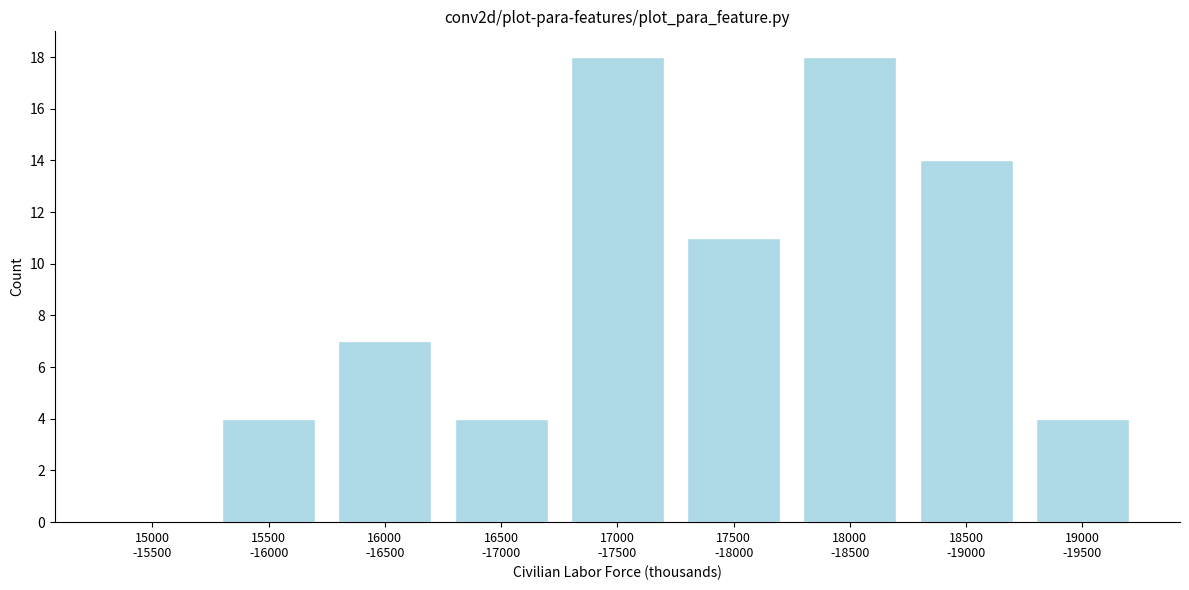

What is the greatest value displayed?

18